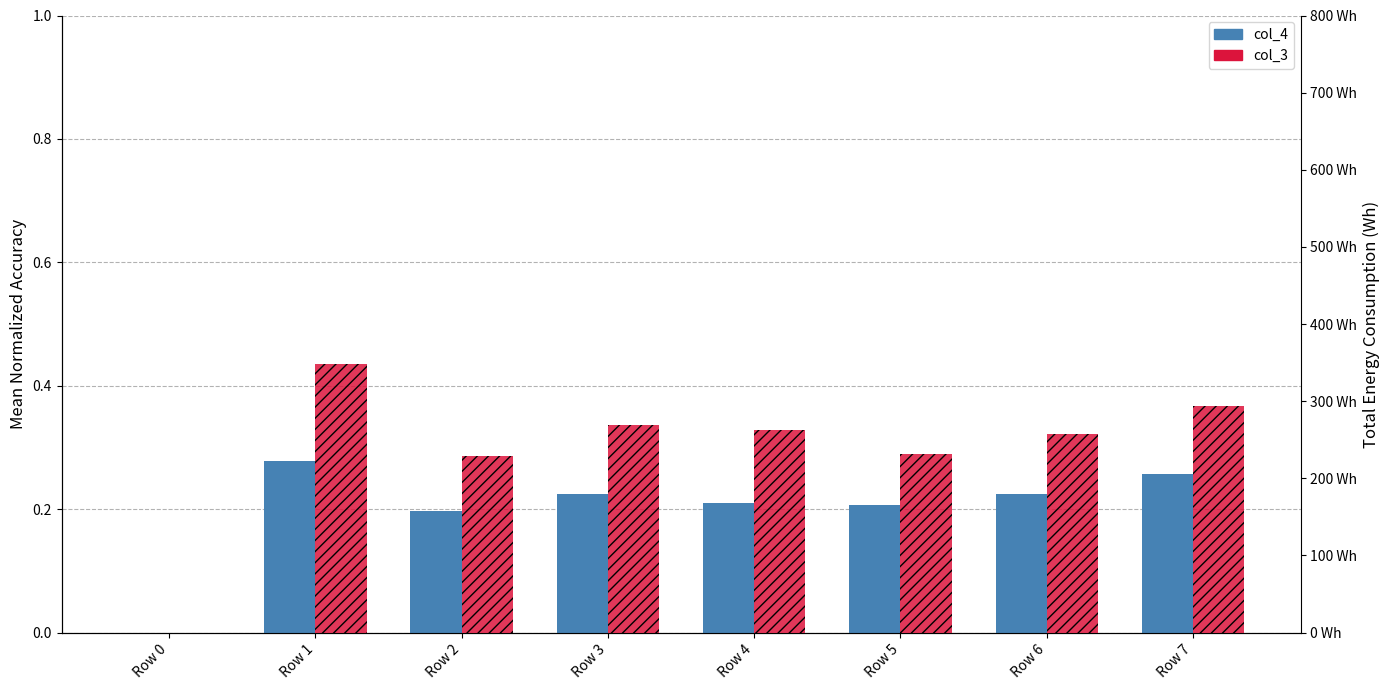

What is the spread (max minus min) of values at Row 6?

256.9